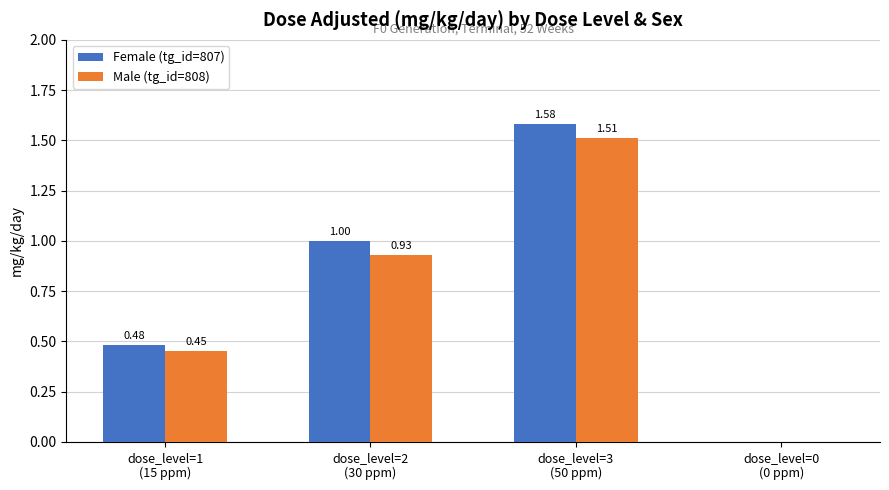

What is the sum of all Male (tg_id=808) values?

2.9